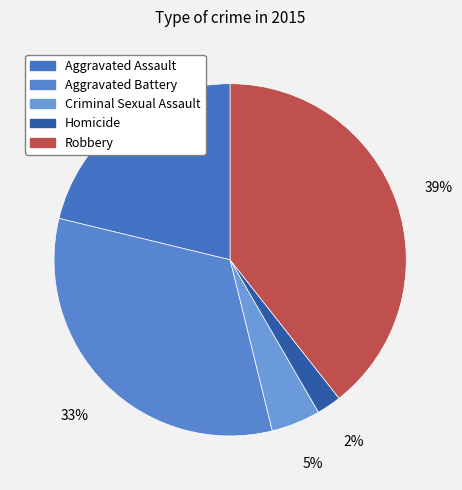

Is there any slice that represents more than half of the pie?

No